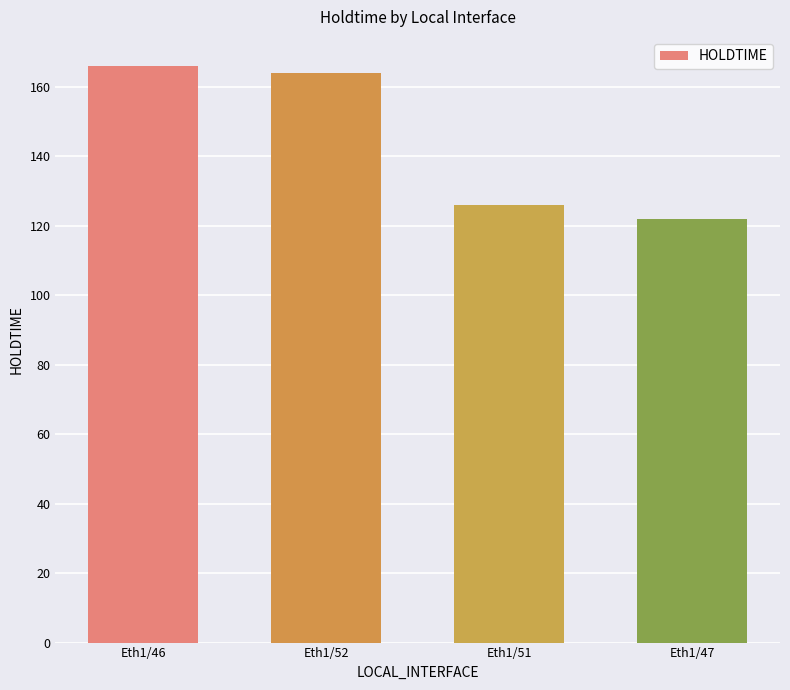

Approximately how many times larger is the value at Eth1/51 compared to Eth1/46?

0.8